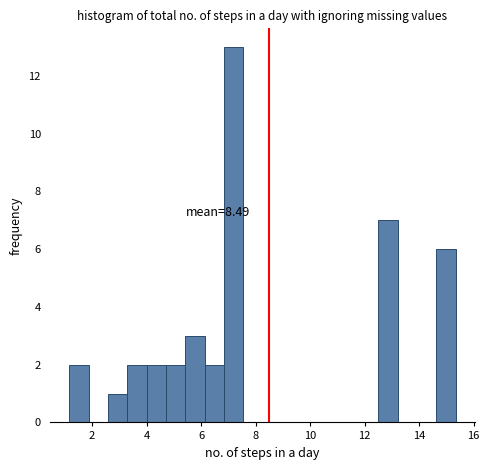

Read against the x-axis, roughly where is the centre of the tallest bar?

7.2